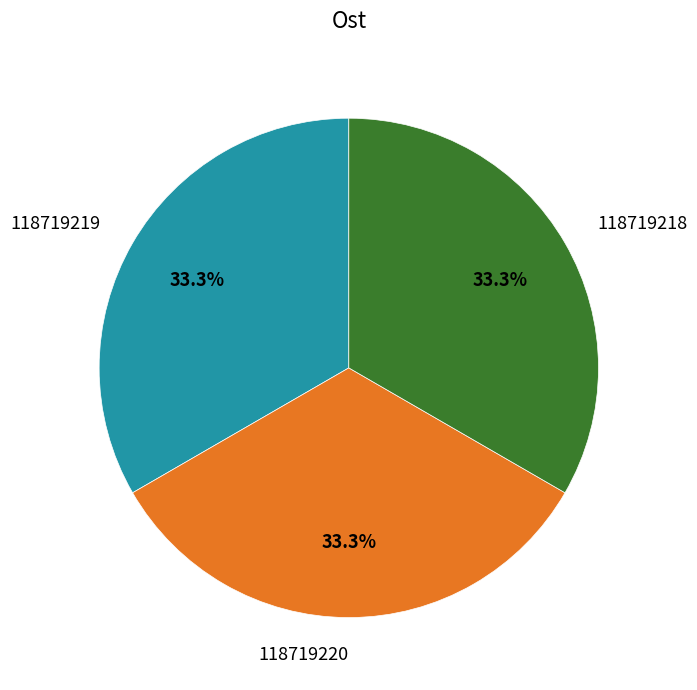

Approximately how many times larger is the value at 118719219 compared to 118719220?

1.0